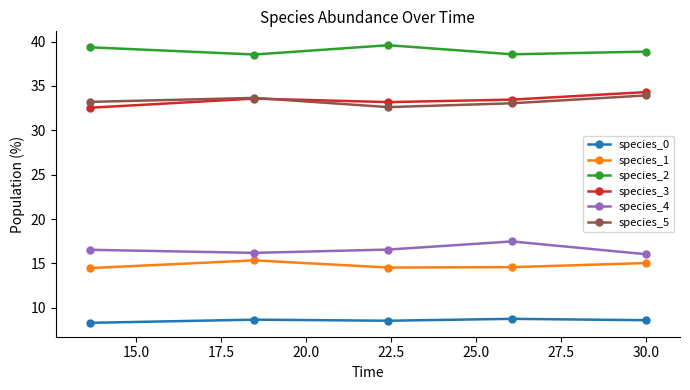

In species_1, how many points are lower than both neighbors (excluding endpoints)?

1